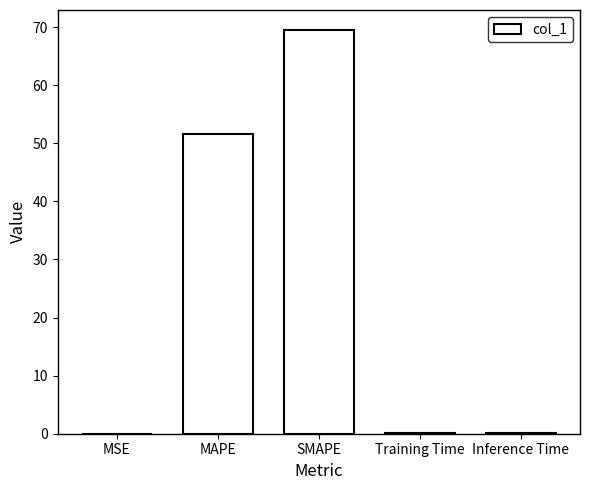

What is the greatest value displayed?

69.5